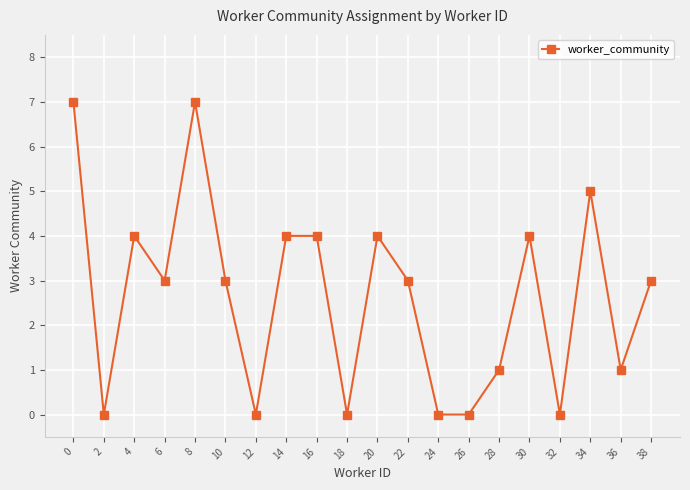

True or false: there are more than 0 points higher than both neighbors.

True